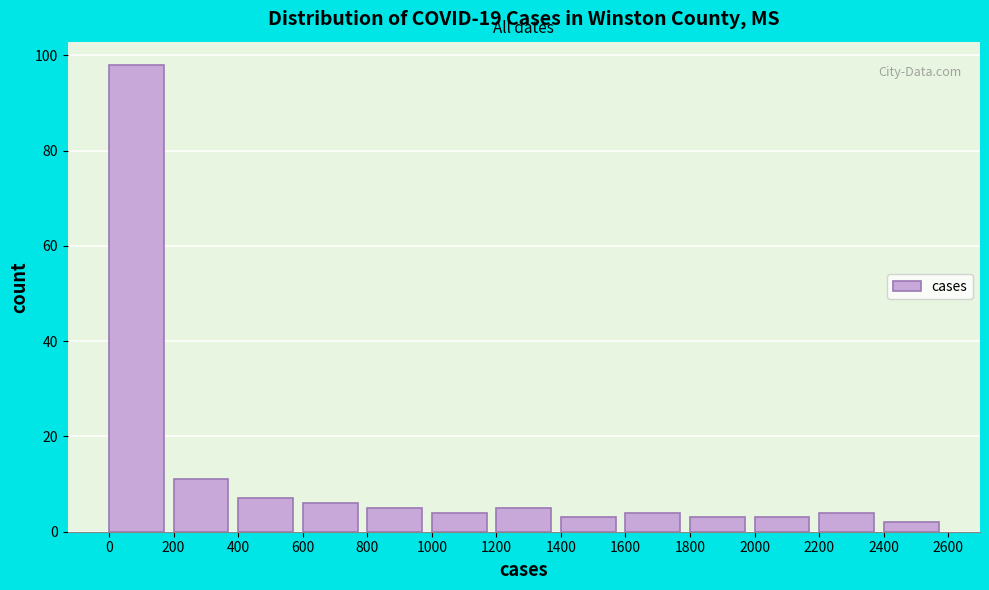

Reading left to right, transcribe this chart: for each bar, give the range it covers on the x-axis and its height. The values are not printed on the chart, so give them approximately, as read against the axis.

0 to 200: 98
200 to 400: 12
400 to 600: 8
600 to 800: 6
800 to 1000: 6
1000 to 1200: 4
1200 to 1400: 6
1400 to 1600: 4
1600 to 1800: 4
1800 to 2000: 4
2000 to 2200: 4
2200 to 2400: 4
2400 to 2600: 2